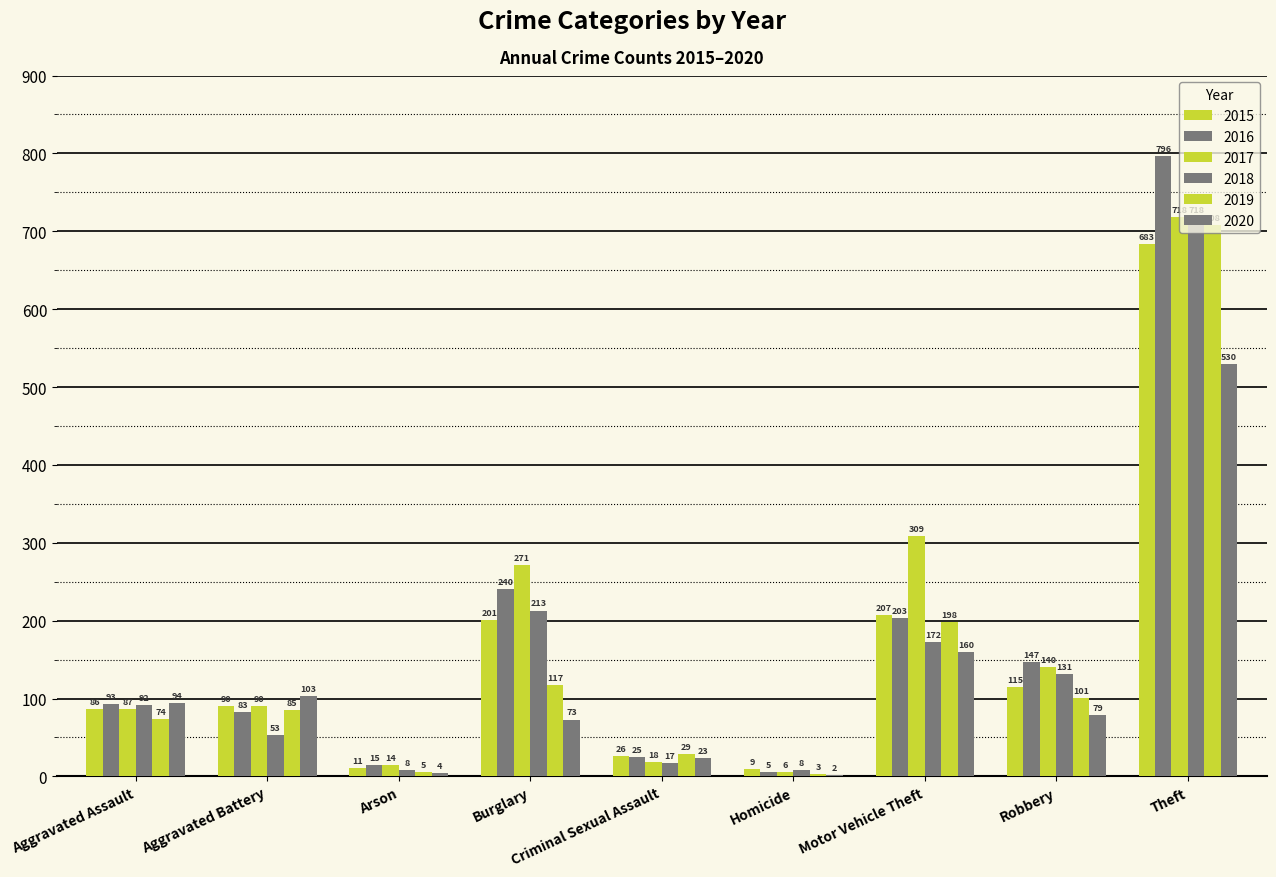

What is the maximum value shown in the chart?

796